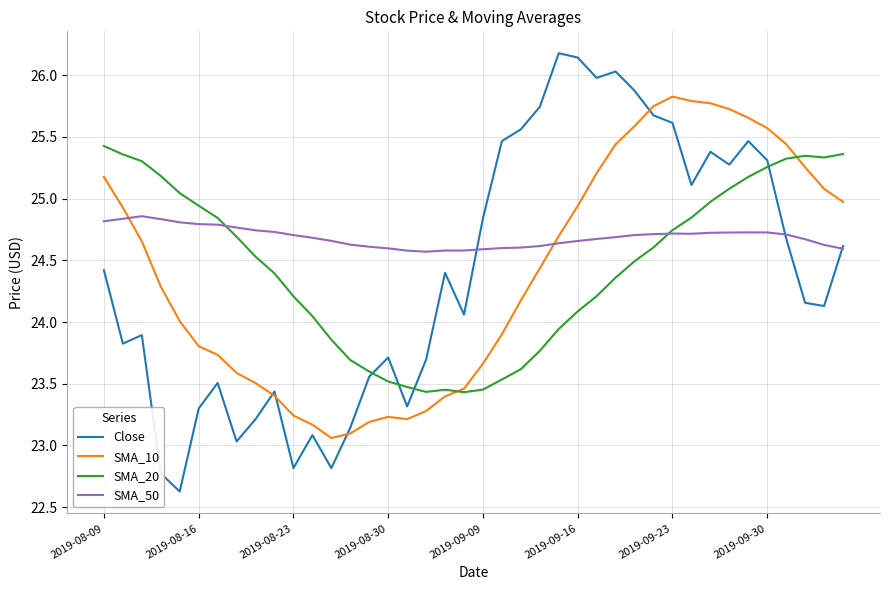

At how many categories does at least one series exceed 23?

40